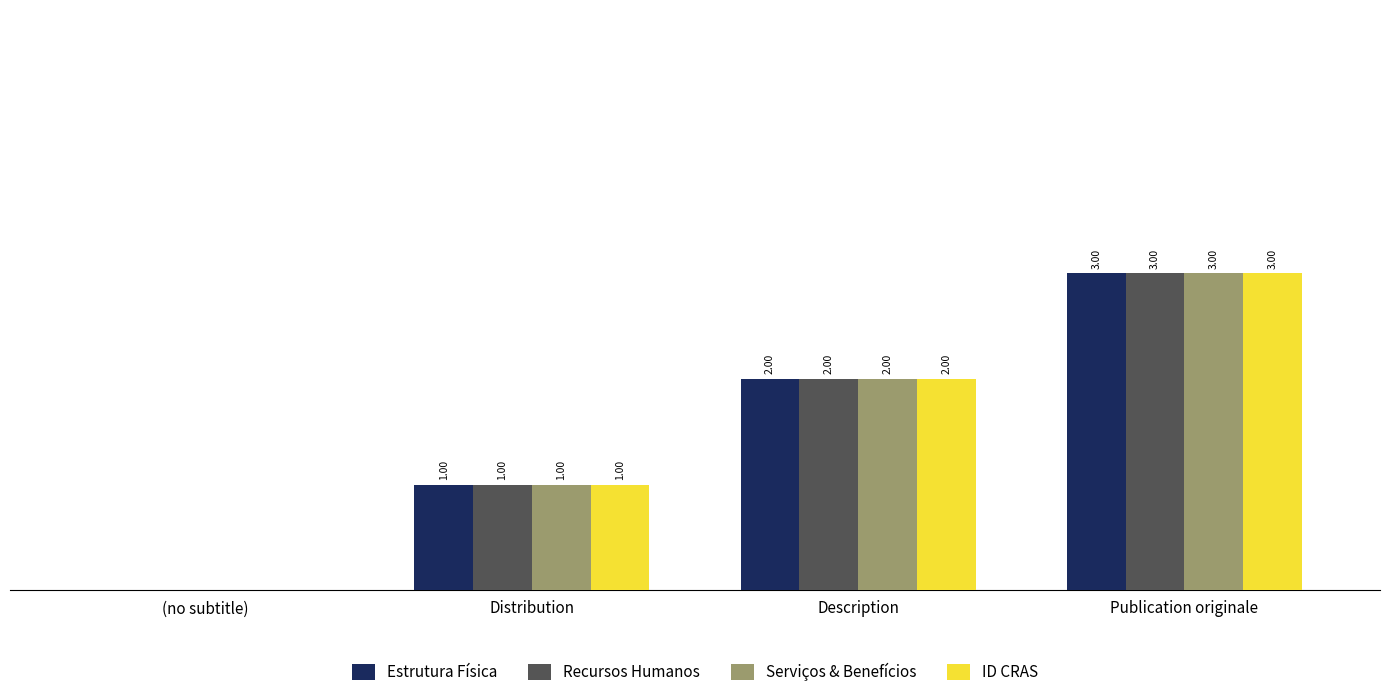

Which category has the highest value in the ID CRAS series?

Publication originale